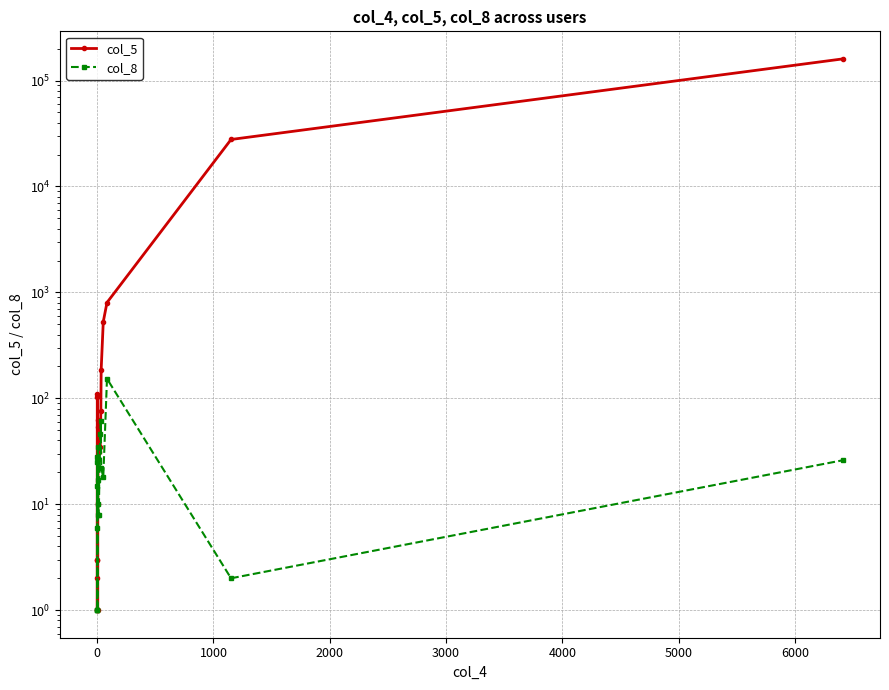

What is the minimum value shown in the chart?

1